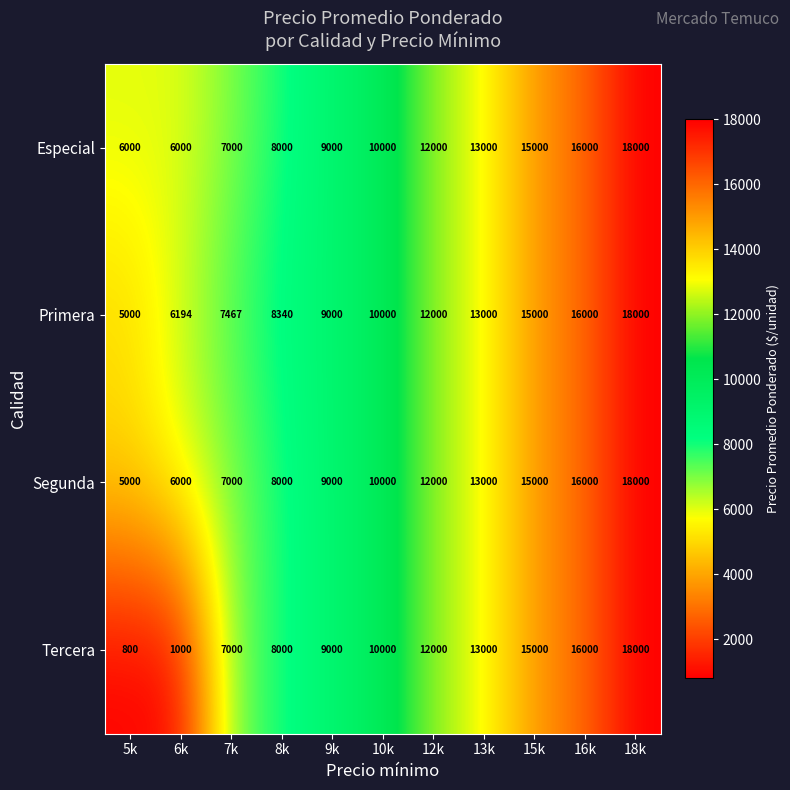

What is the greatest value displayed?

18000